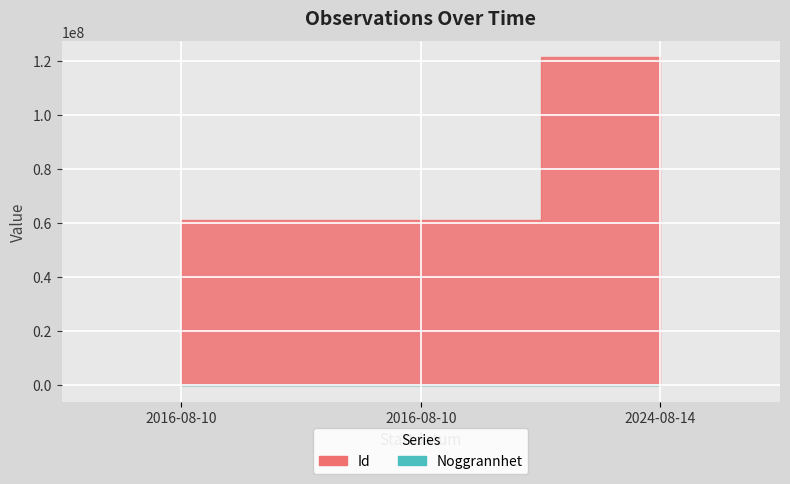

At which label is Noggrannhet closest to 7?

2024-08-14